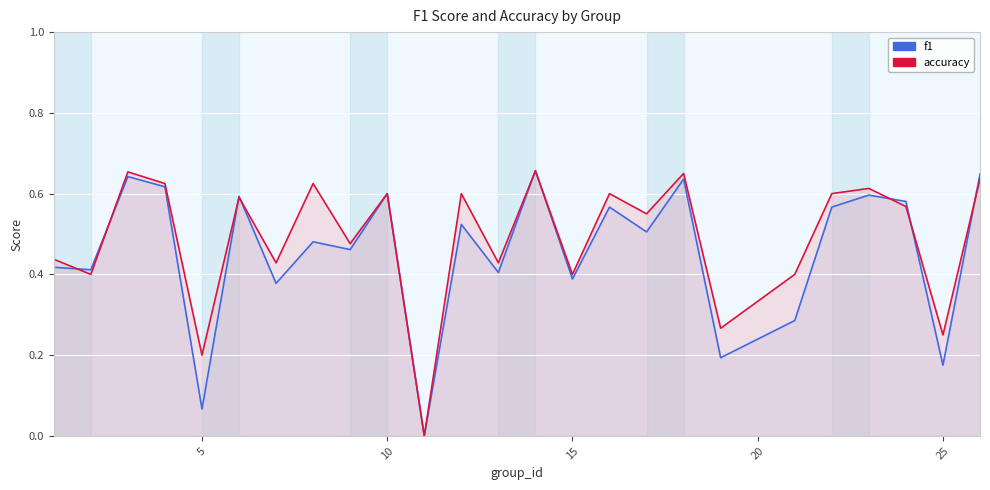

At how many categories does at least one series exceed 0?

24